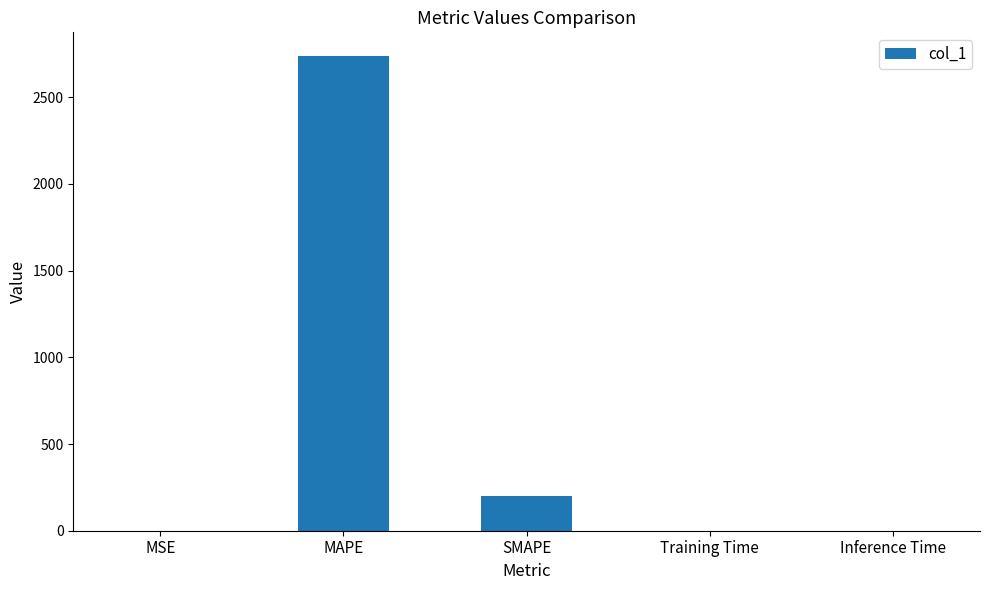

Between MAPE and Inference Time, which is larger?

MAPE